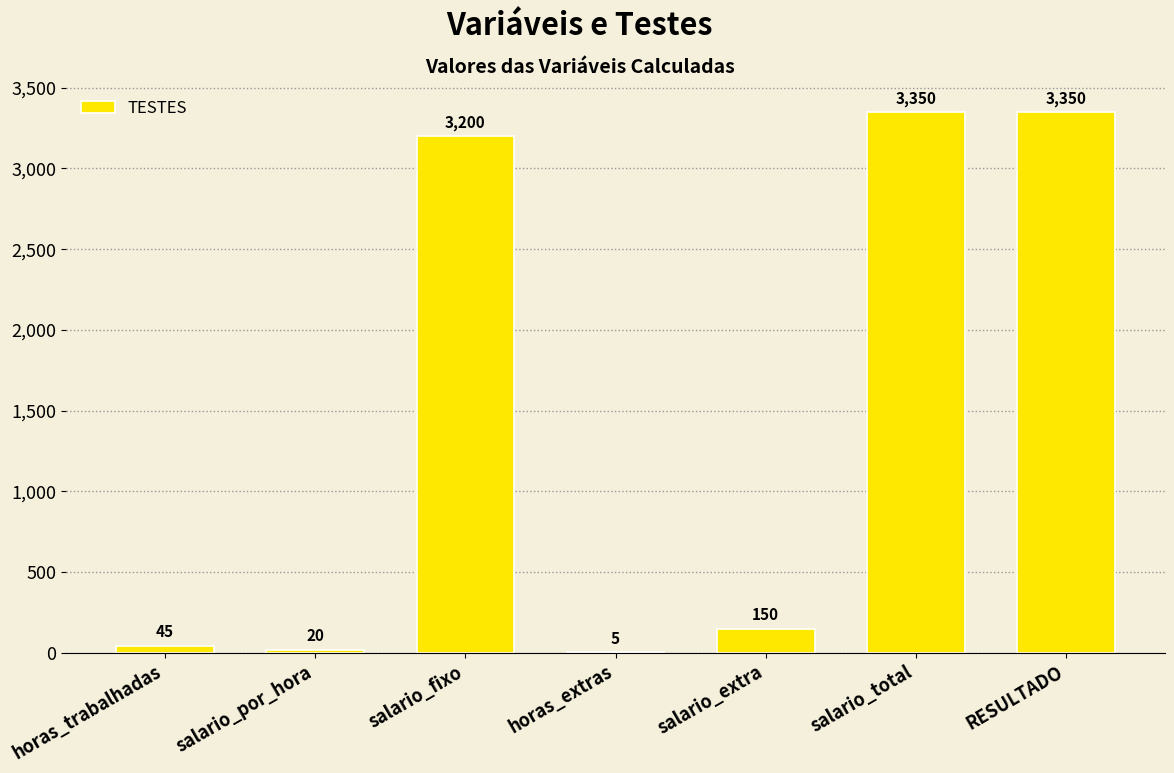

What is the maximum value shown in the chart?

3350